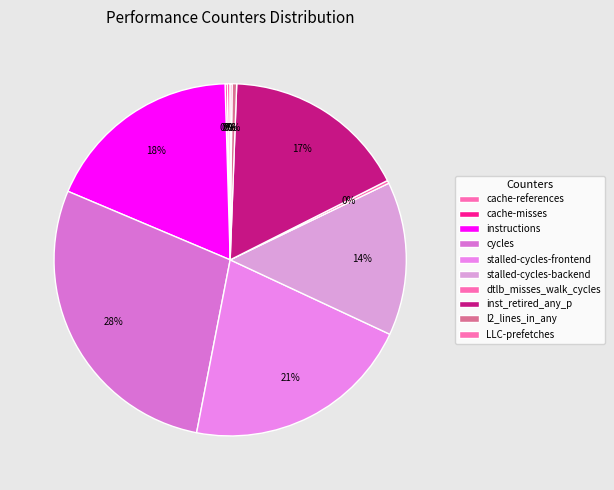

Approximately how many times larger is the value at stalled-cycles-backend compared to cache-misses?

71.9